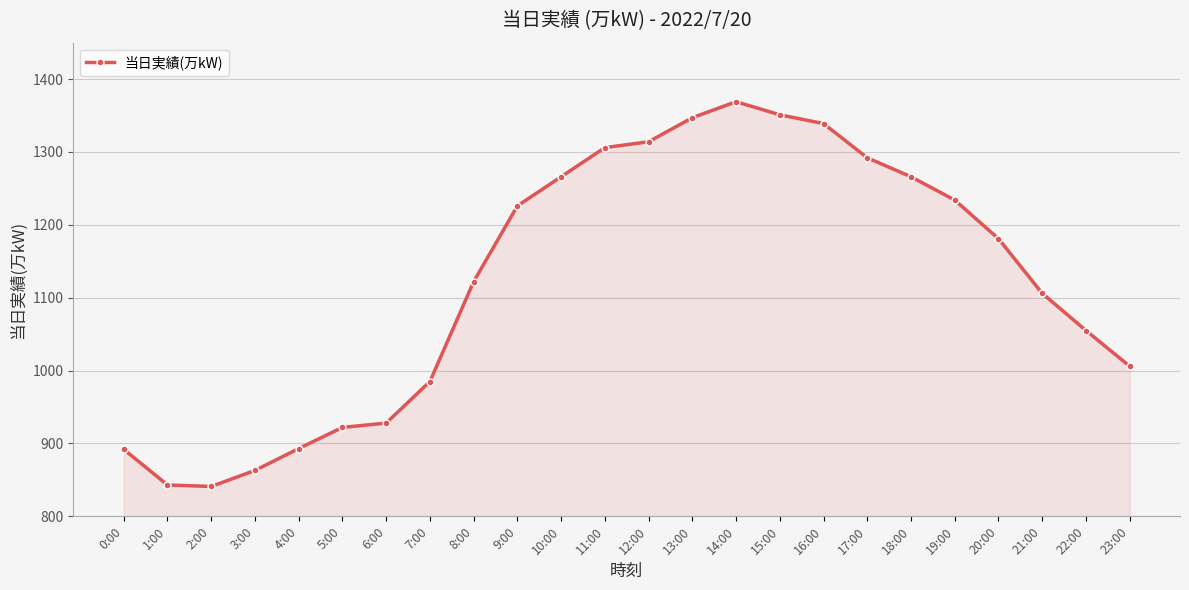

The value at 16:00 is 2065. True or false?

False